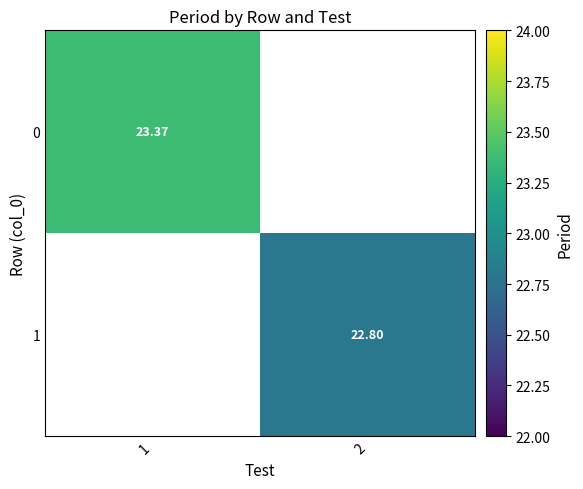

Count the number of data series in this chart.

2